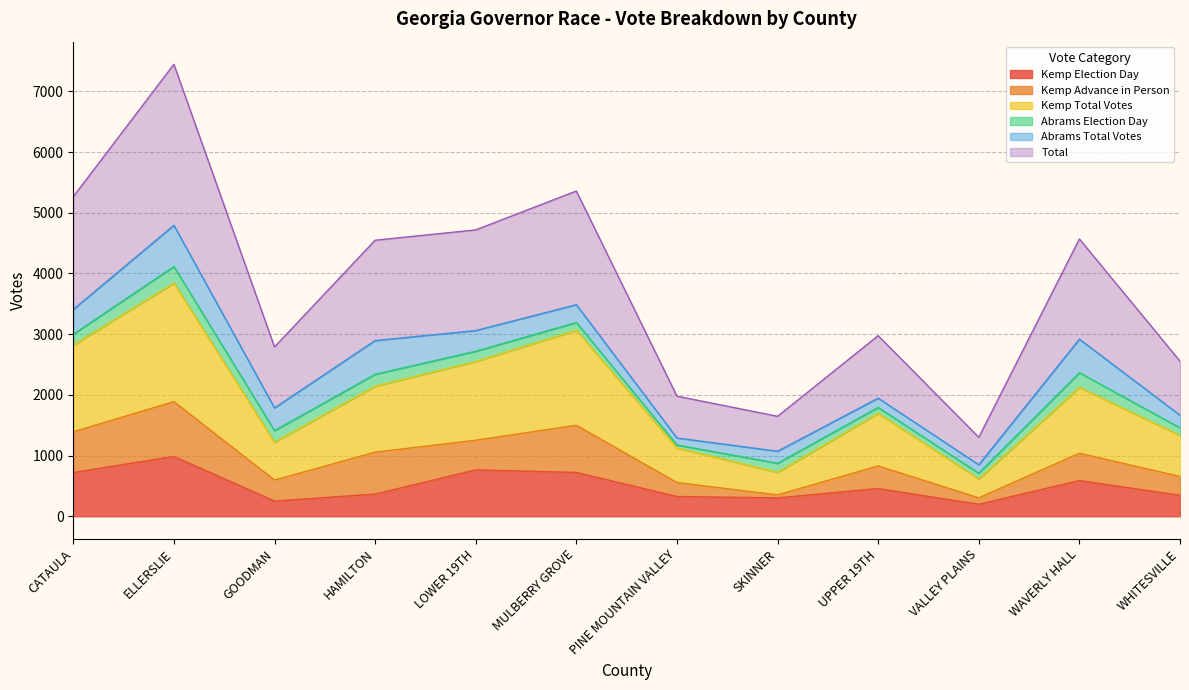

What is the lowest value of the Kemp Election Day series?

197